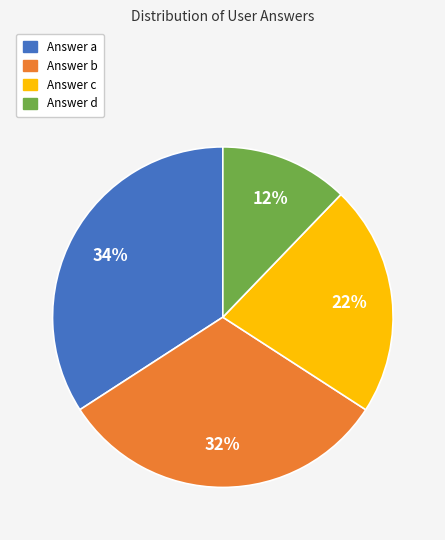

To the nearest percent, what is the difference between the largest and smallest slice percentages?

22%